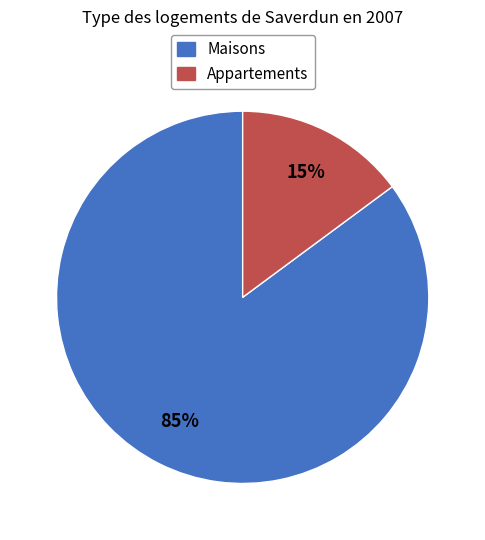

What is the ratio of the value at Maisons to the value at Appartements?

5.7